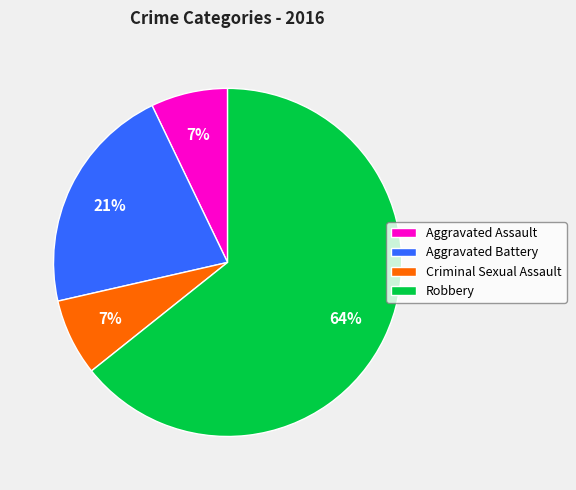

The Aggravated Battery slice represents 36% of the pie. True or false?

False